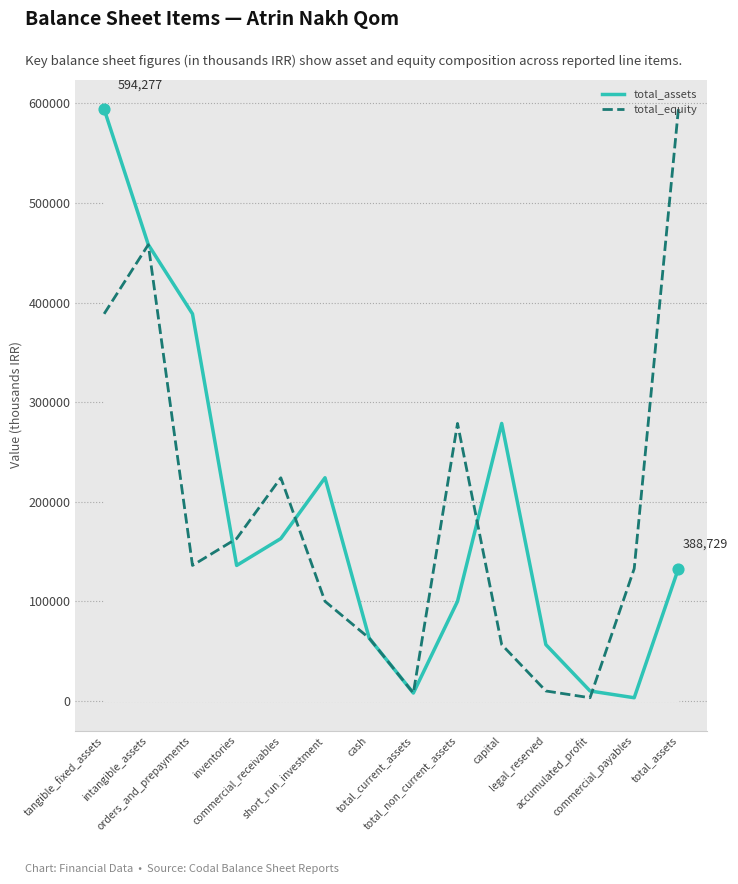

At which category is the sum across all series the highest?

tangible_fixed_assets